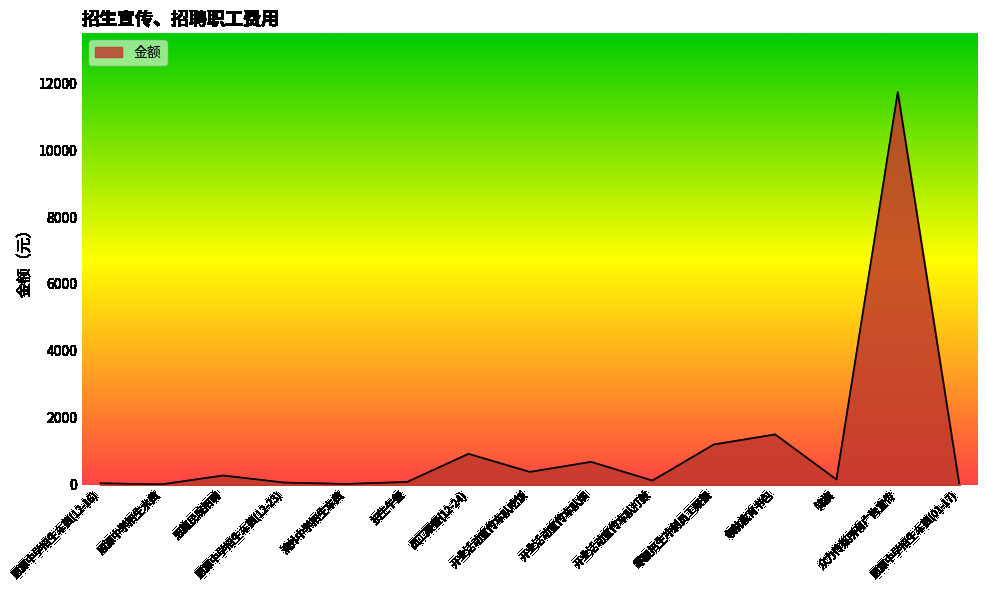

What is the difference between the second highest and second lowest values?

1480